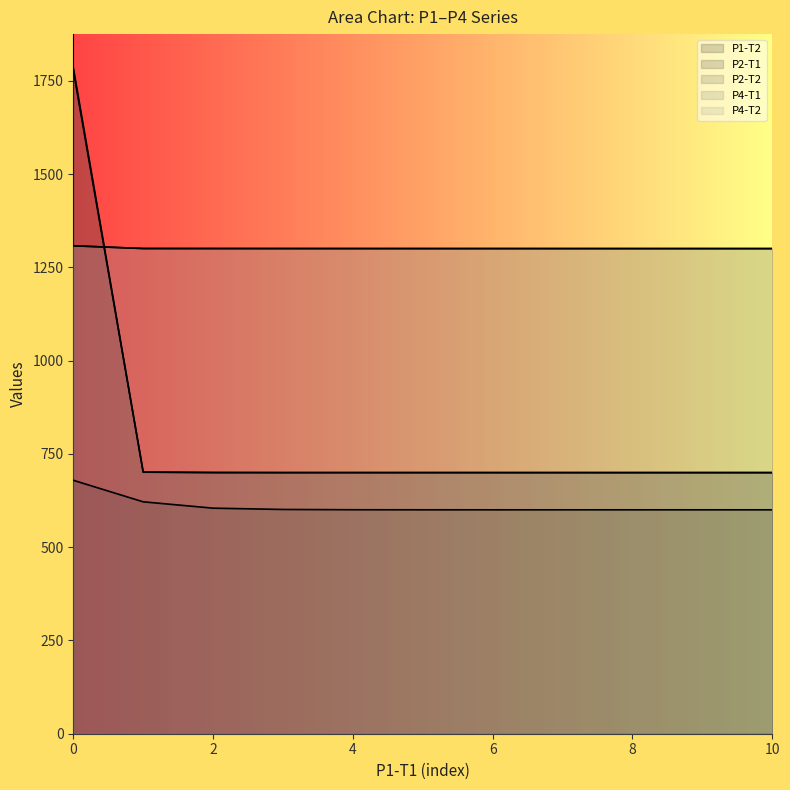

True or false: P1-T2 has more than 2 interior local peaks.

False